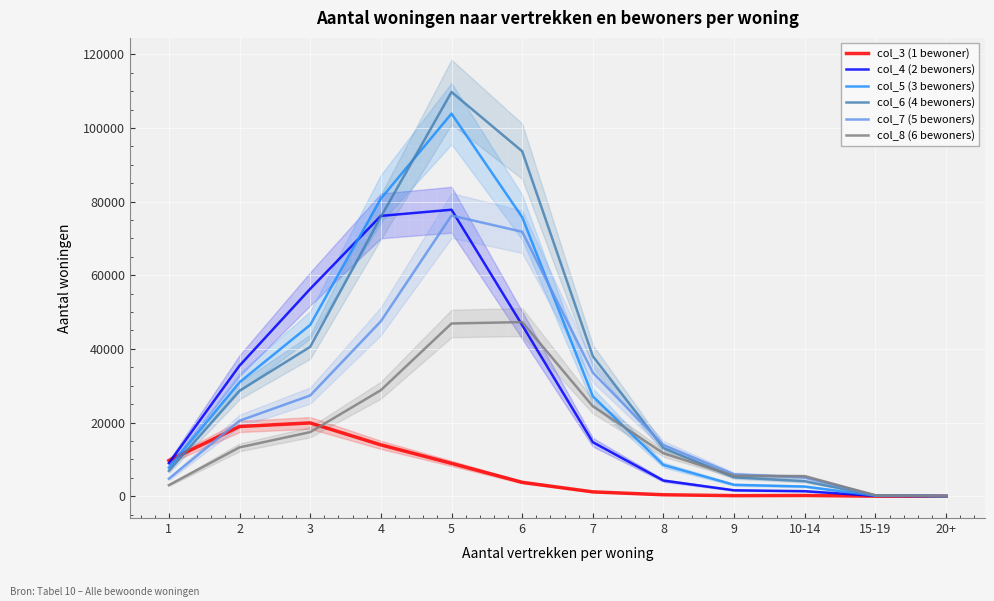

At how many categories does at least one series exceed 80859?

2